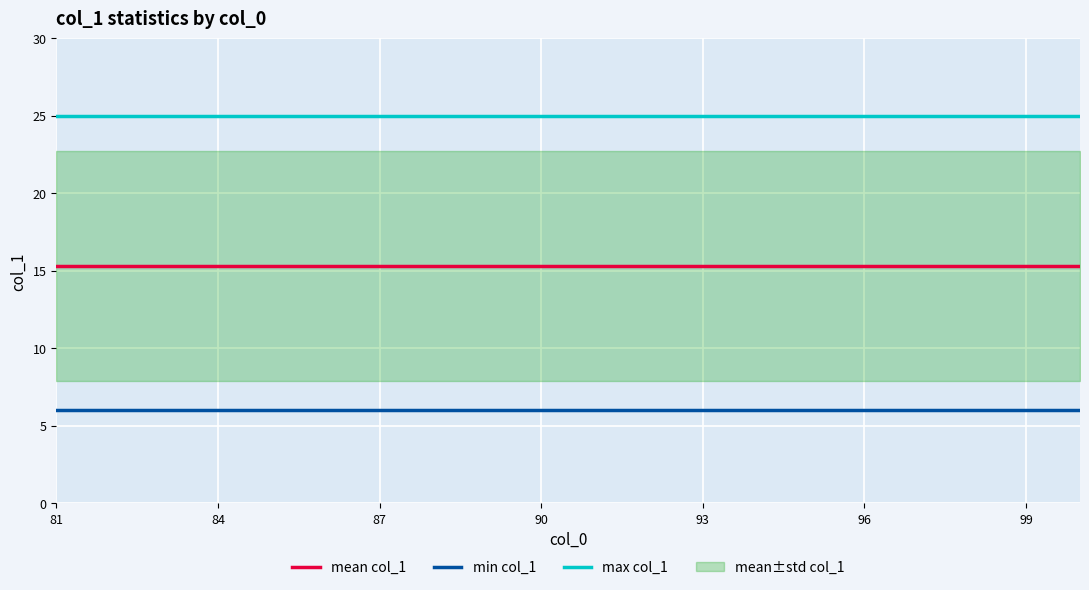

True or false: mean col_1 and min col_1 intersect in this chart.

False